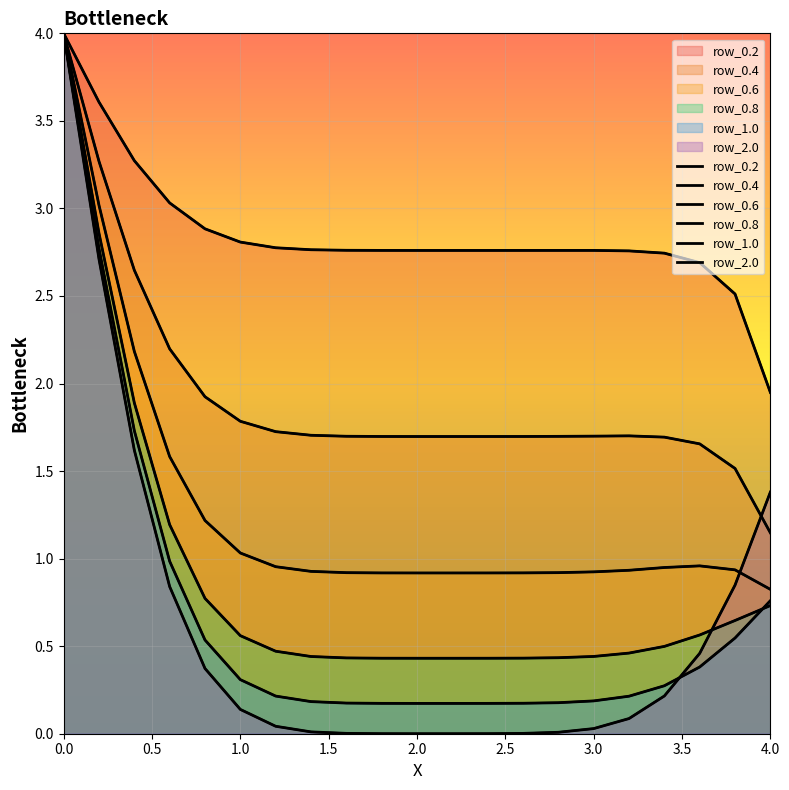

What is the difference between the second highest and second lowest values in the row_0.4 series?

1.8